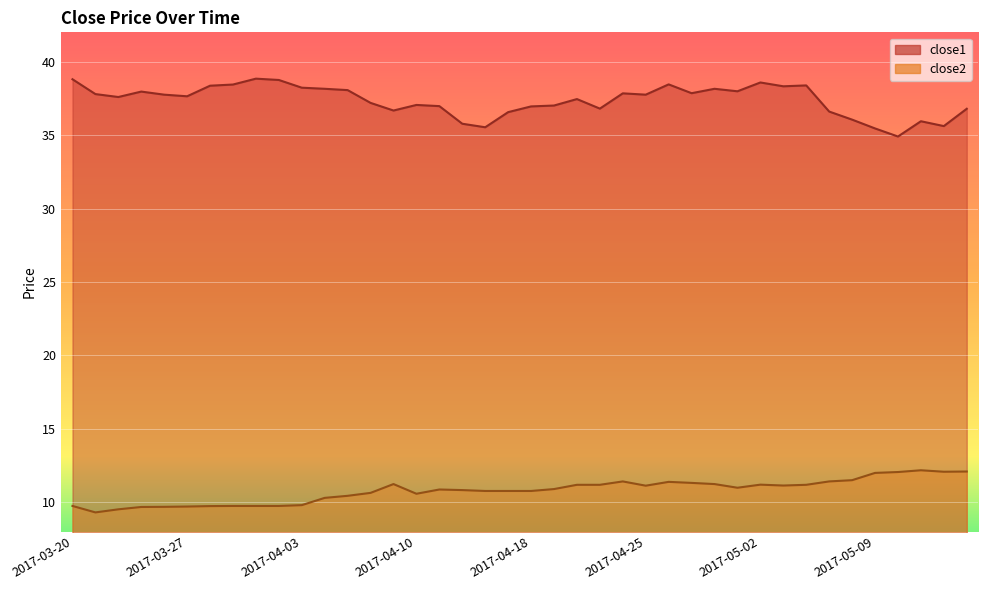

True or false: close2 and close1 intersect in this chart.

False